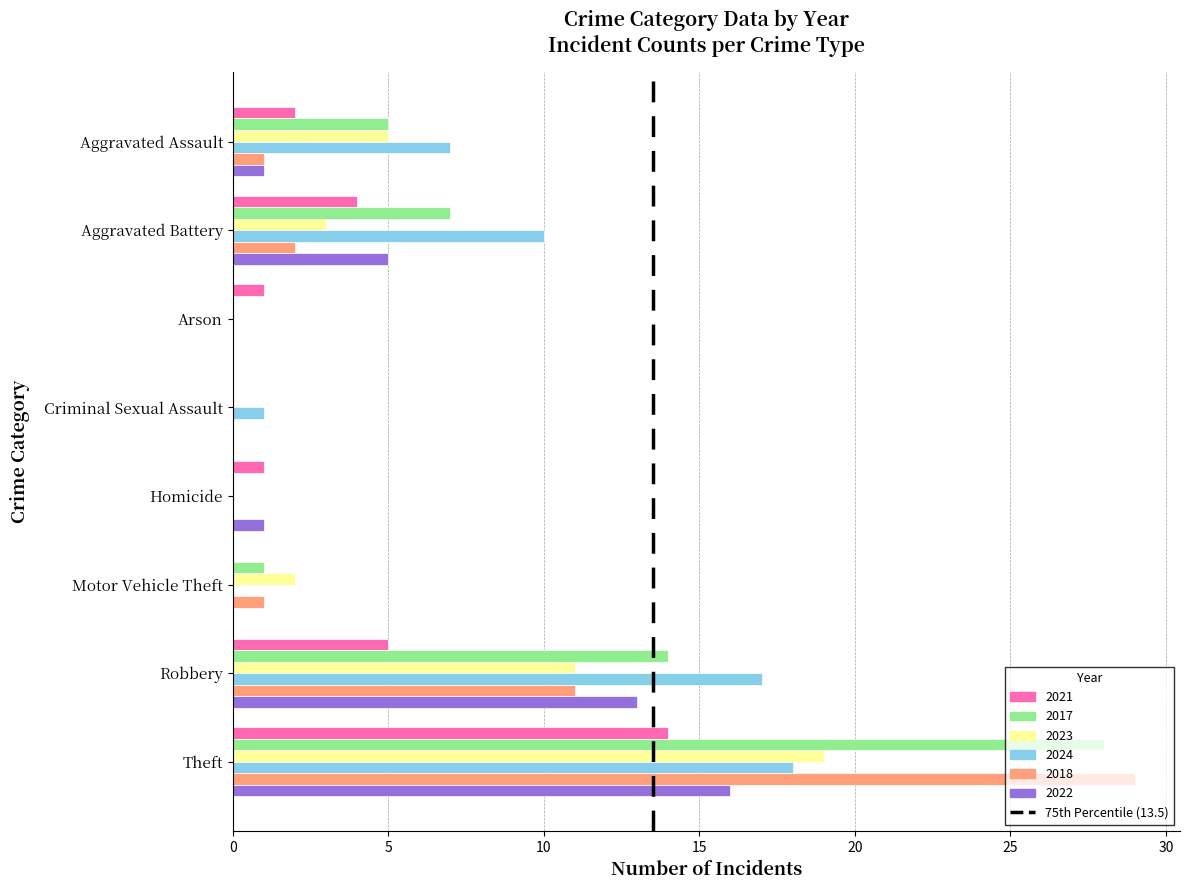

Where is 2022 nearest to the value 8?

Aggravated Battery